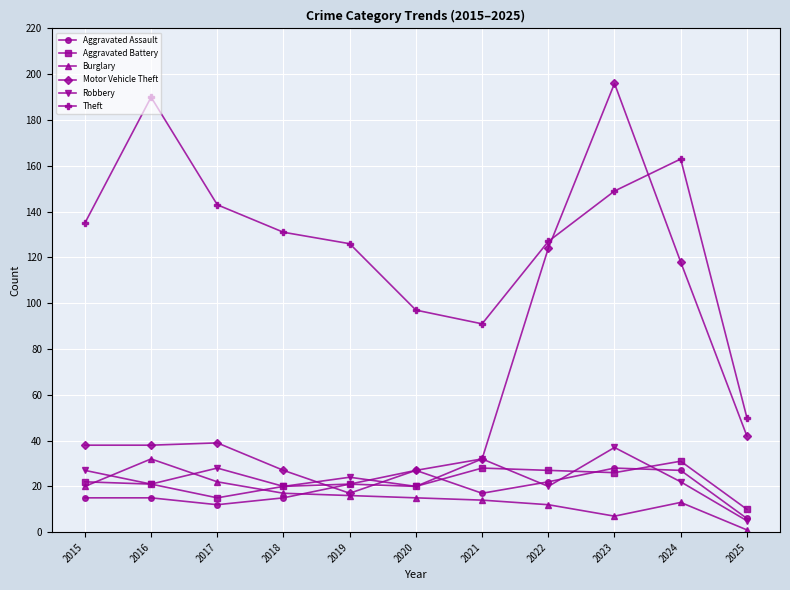

How many data points does each series have?

11